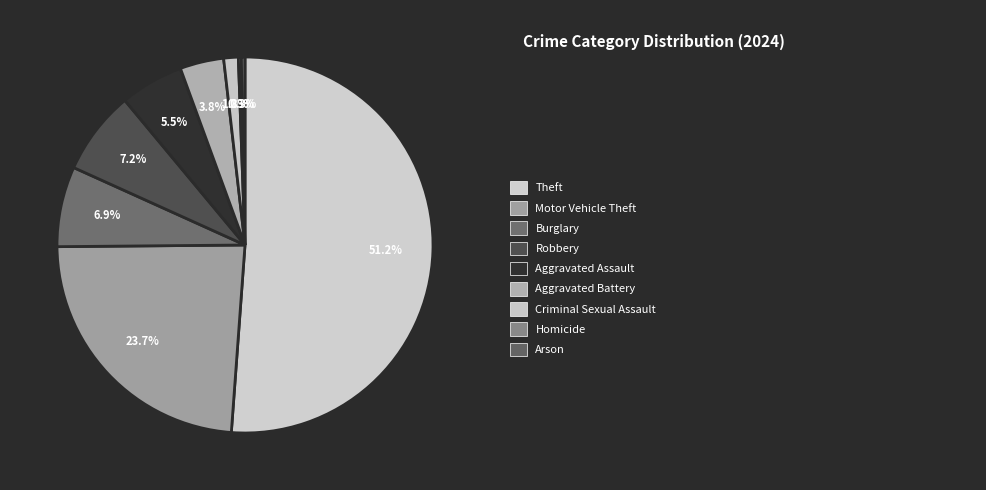

Count the number of slices in the pie.

9